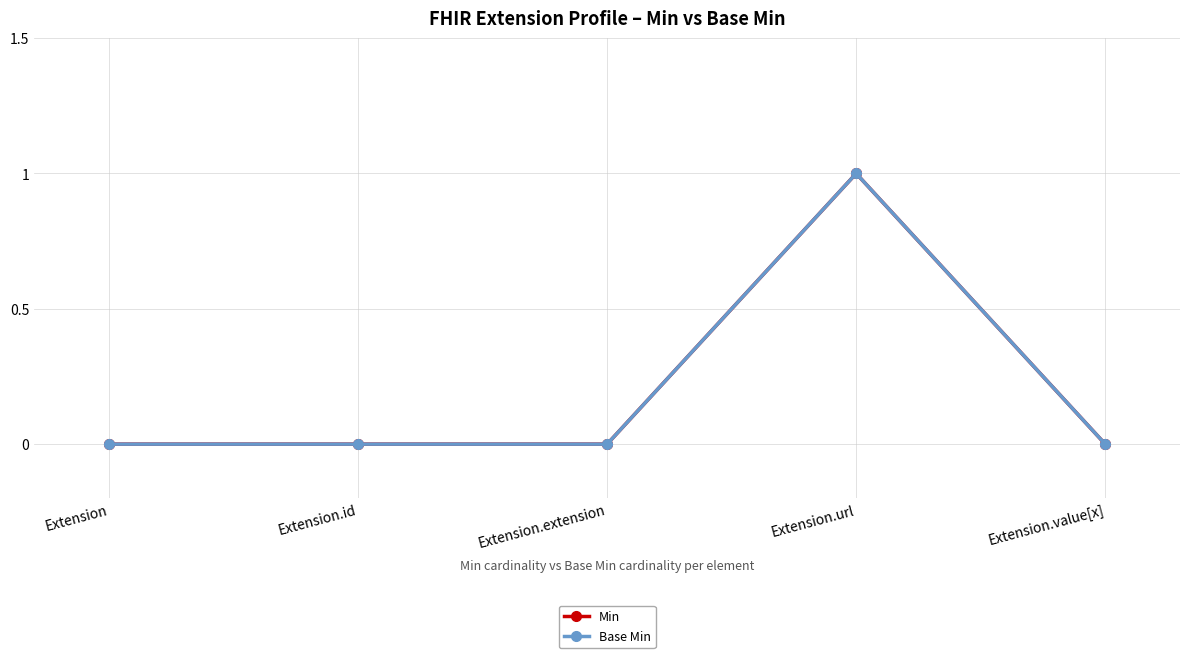

At how many categories does at least one series exceed 0?

1